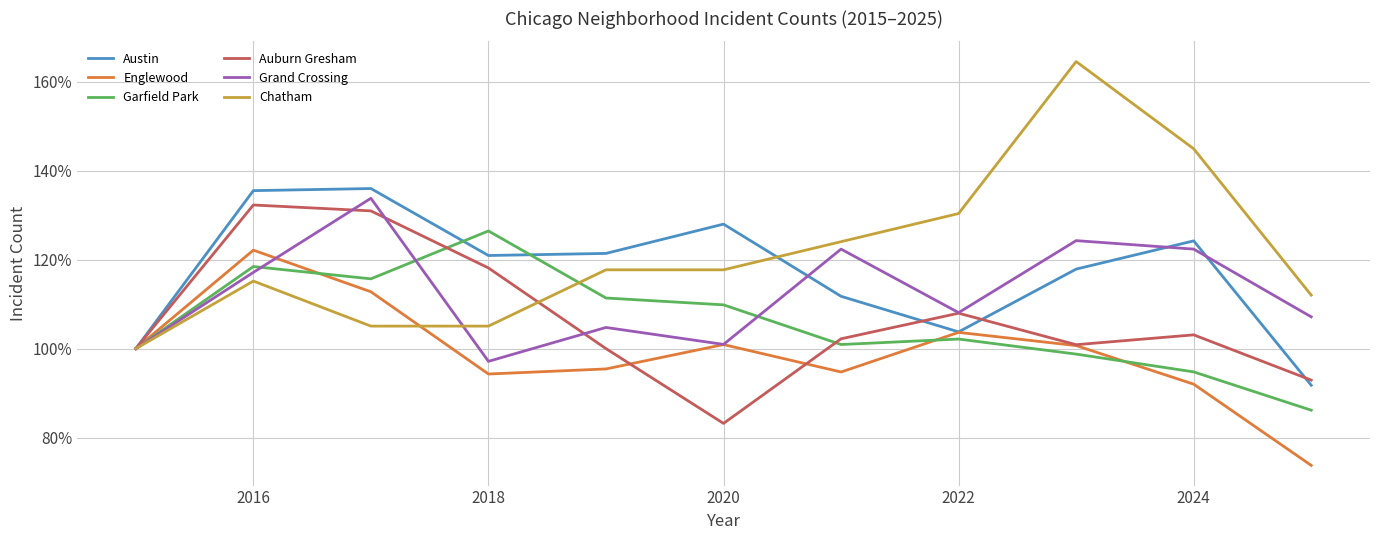

What is the greatest value displayed?

164.6